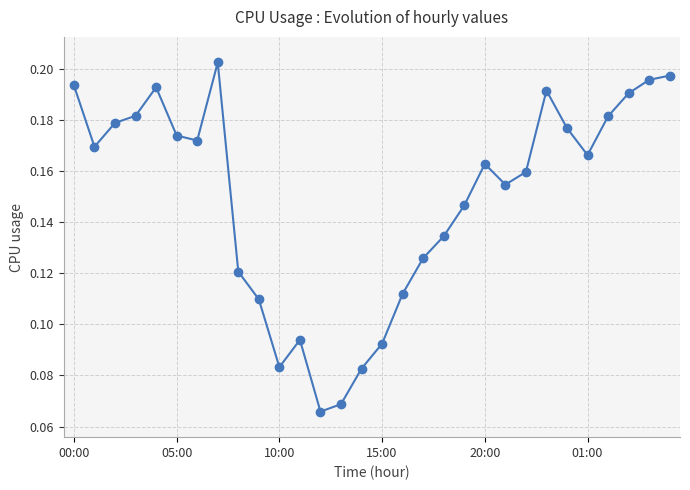

What is the sum of all values?

4.5